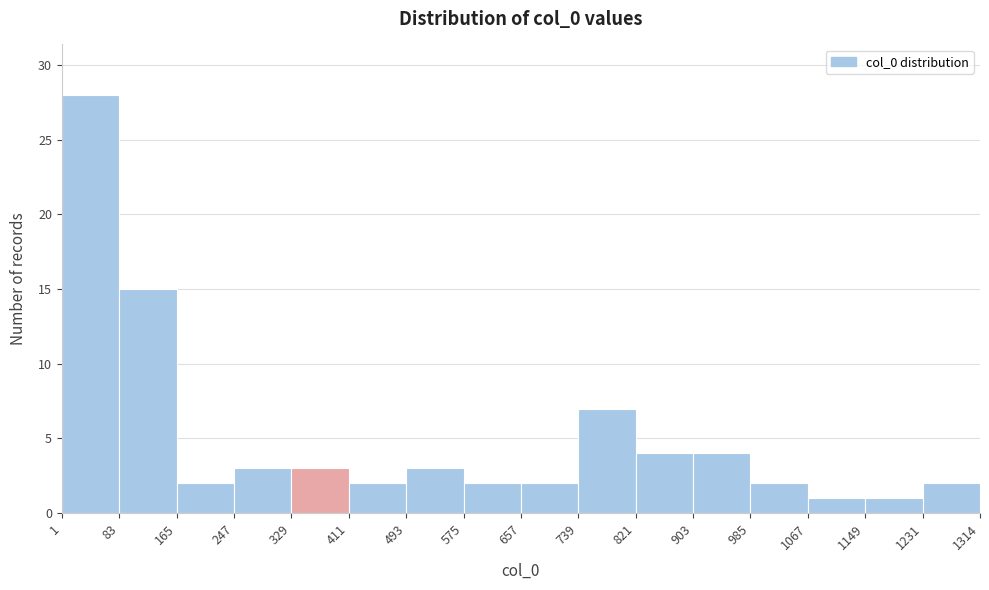

How tall is the bar that spans 1067 to 1149 on the x-axis? The values are not printed on the chart, so give them approximately, as read against the axis.

1